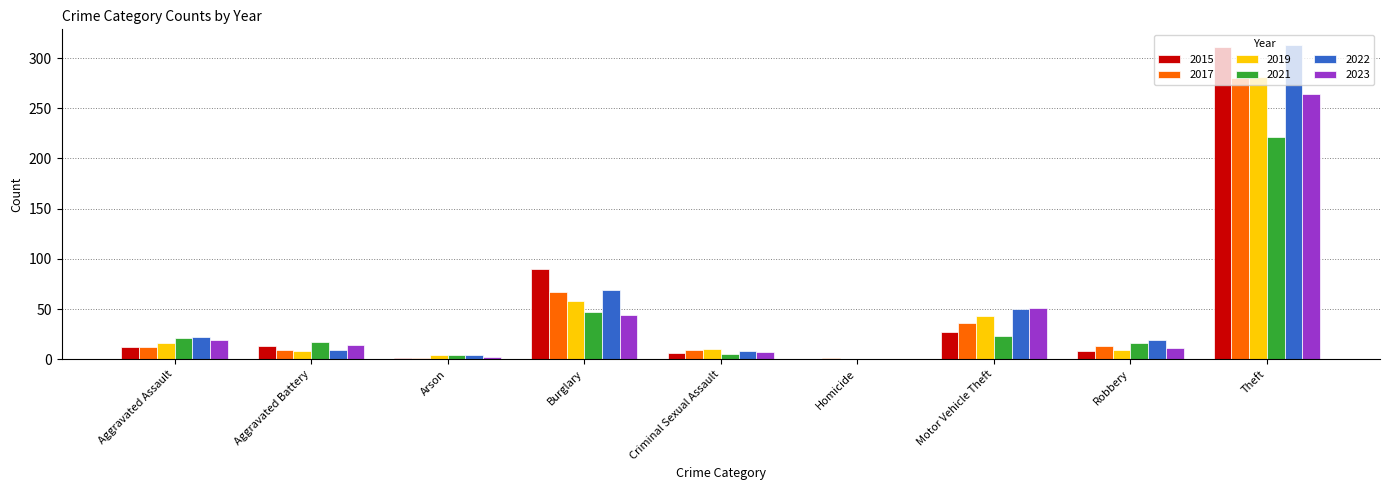

At which category is the sum across all series the highest?

Theft